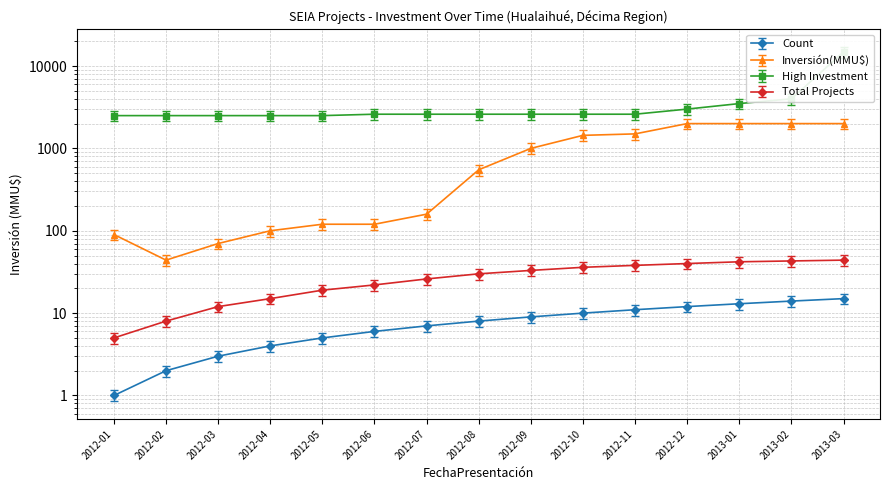

What position from the left is 2012-01?

1